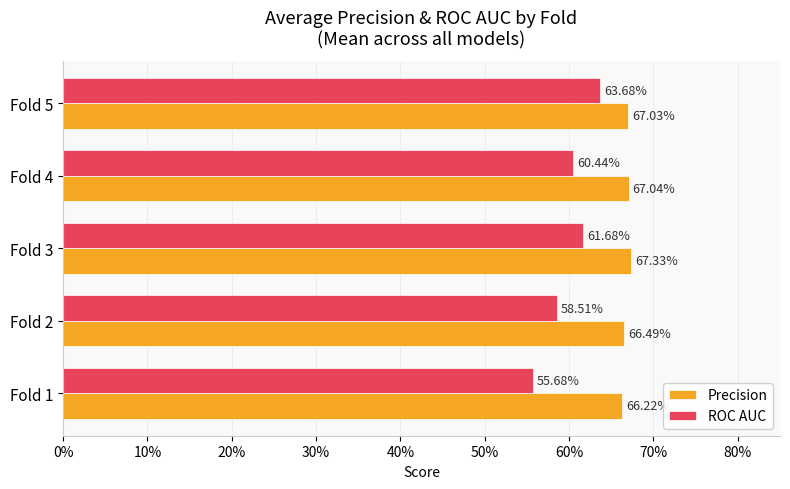

What are all the series names shown in the legend?

Precision, ROC AUC